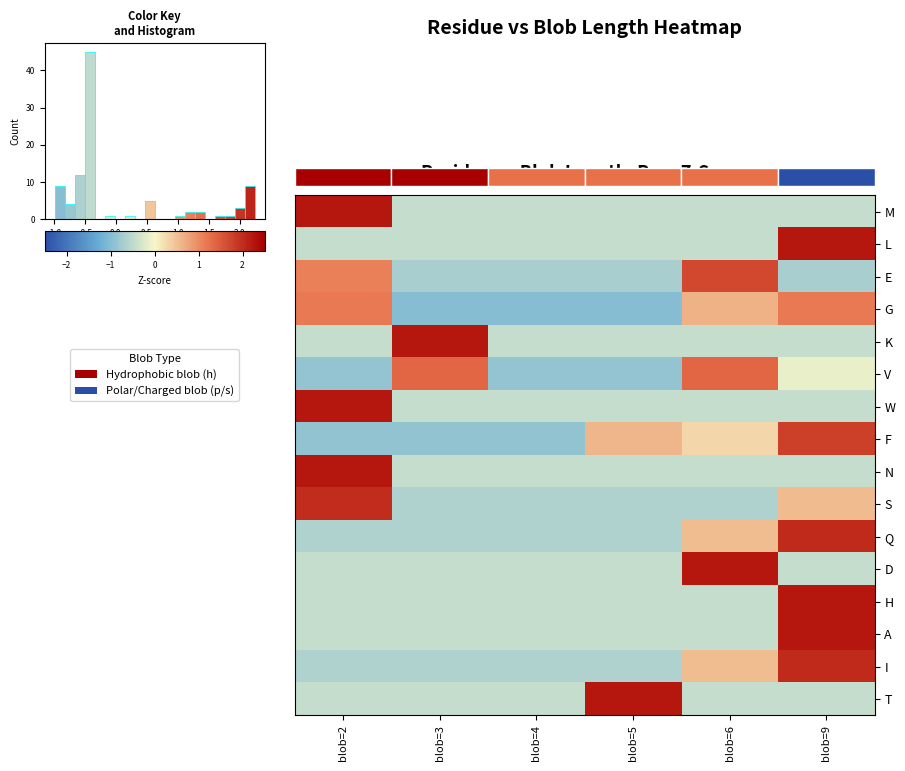

How many values in the T series exceed 0?

1